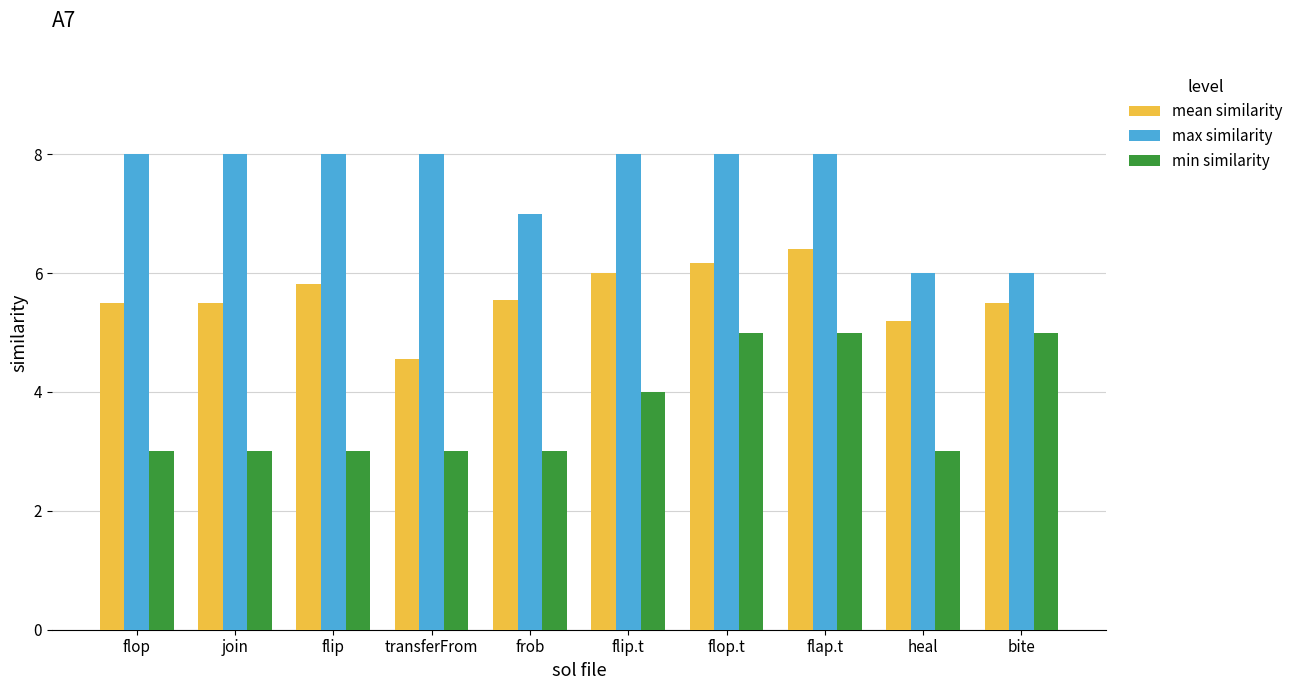

What is the spread (max minus min) of values at flap.t?

3.0